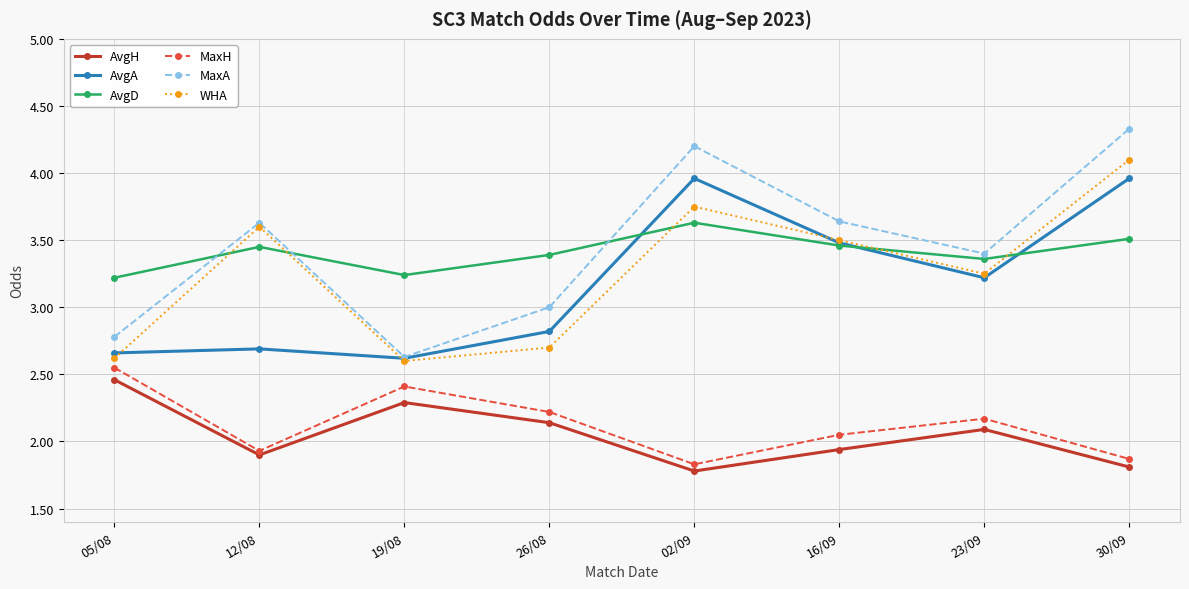

The value of MaxH at 12/08 is 1.0. True or false?

False